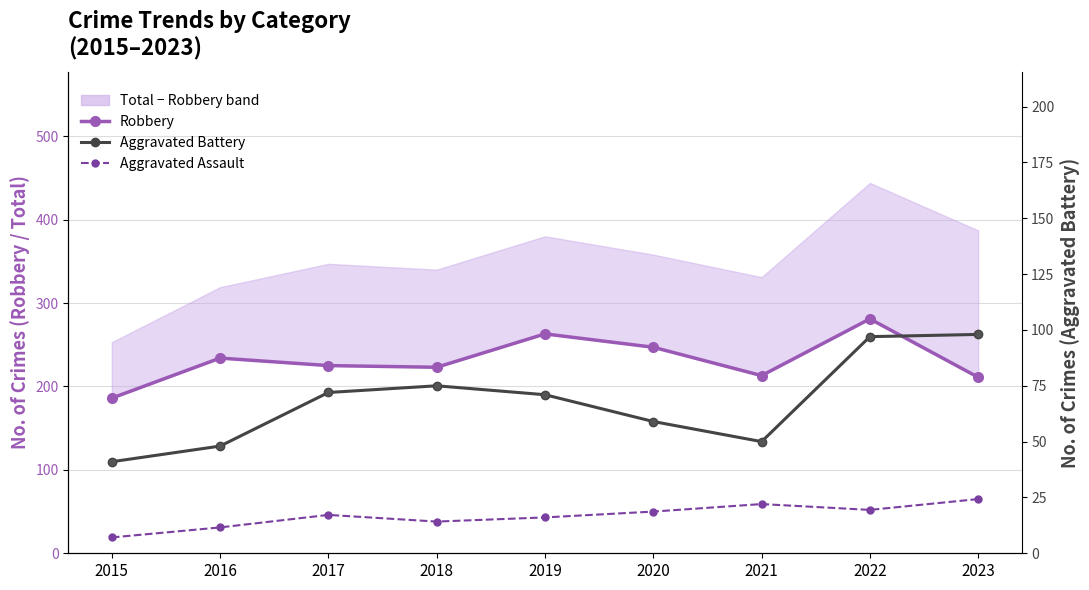

The value of Robbery at 2019 is 263. True or false?

True